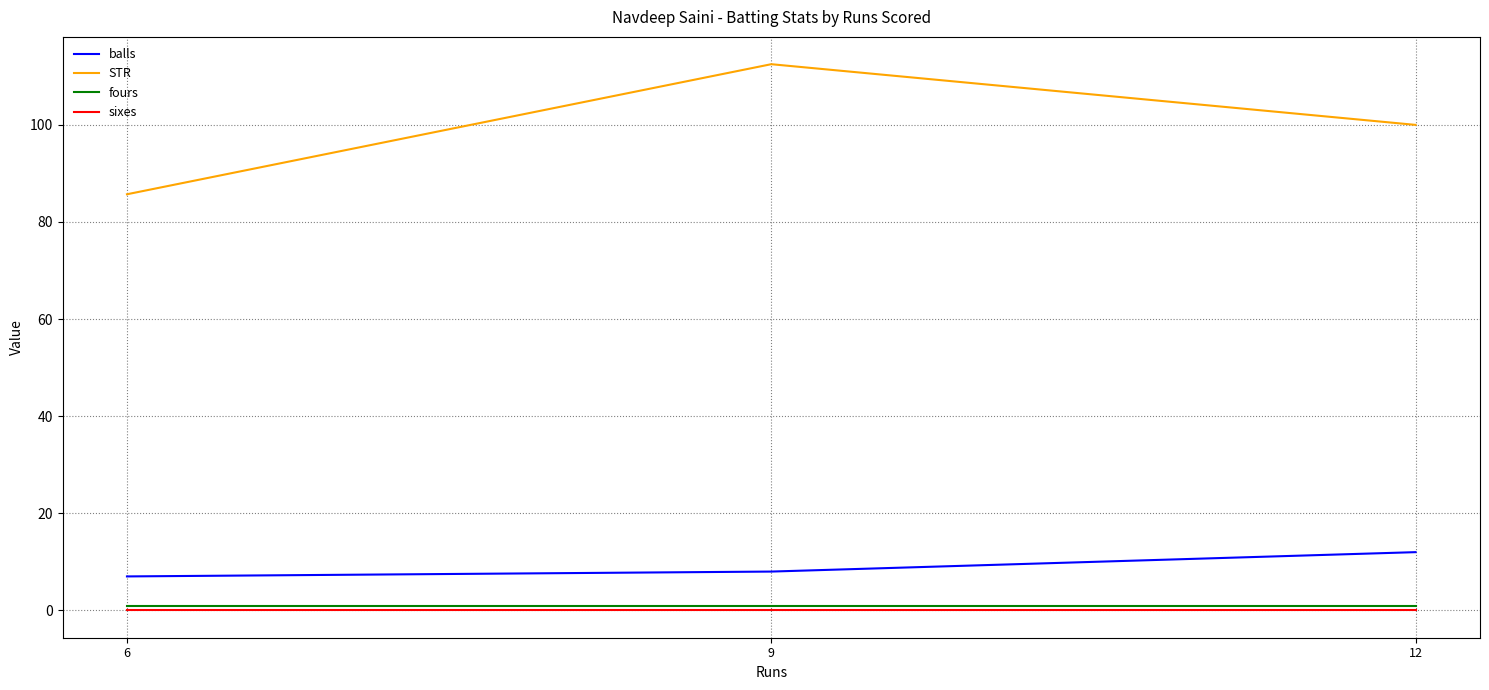

The sixes series shows 0.0 at 9. True or false?

True